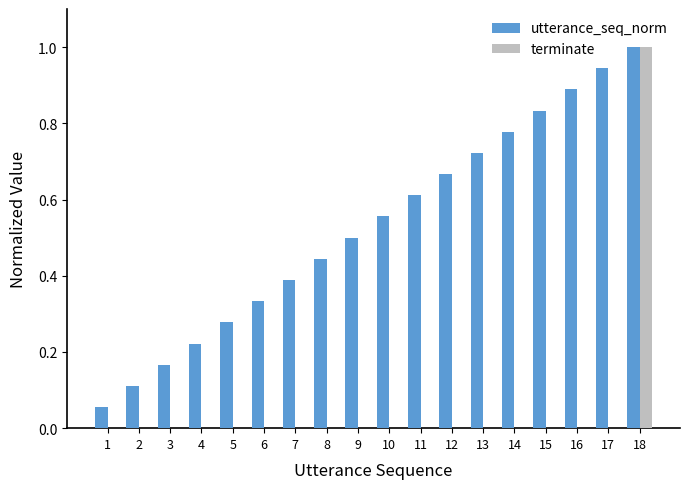

How many series are shown in this chart?

2